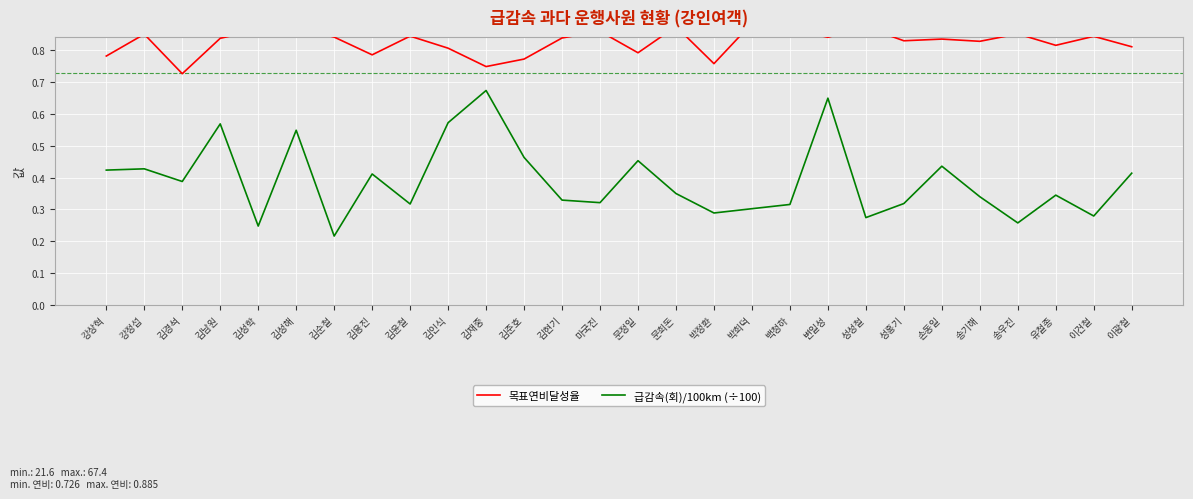

True or false: 급감속(회)/100km (÷100) has a value of 0.1 at 김순철.

False